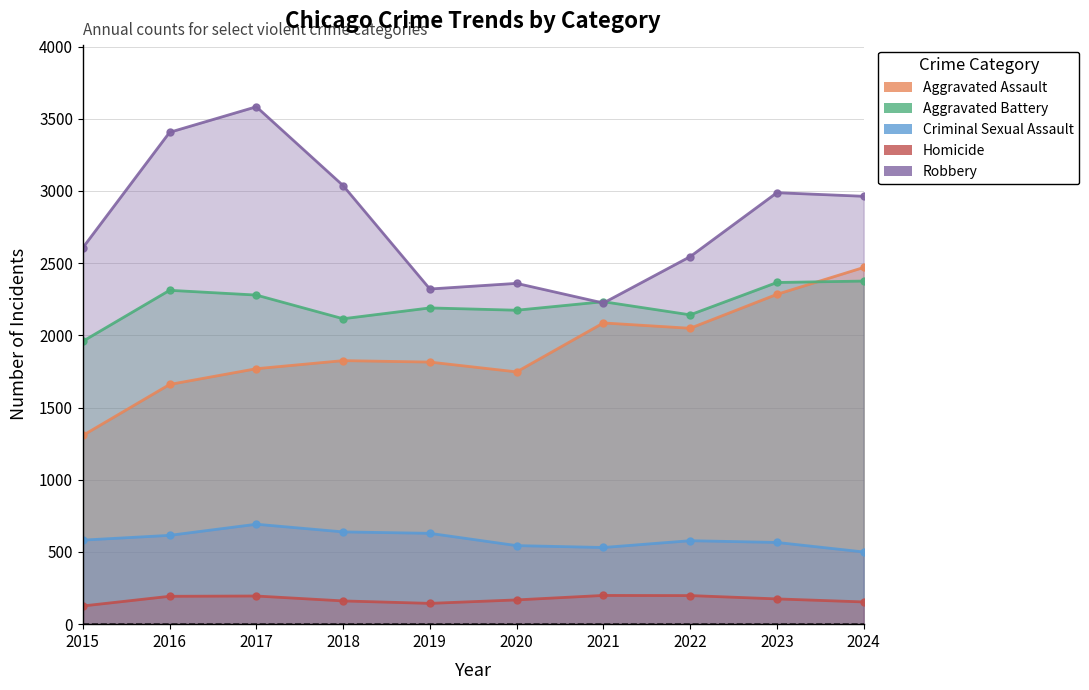

How many interior local valleys does the Criminal Sexual Assault series have?

1